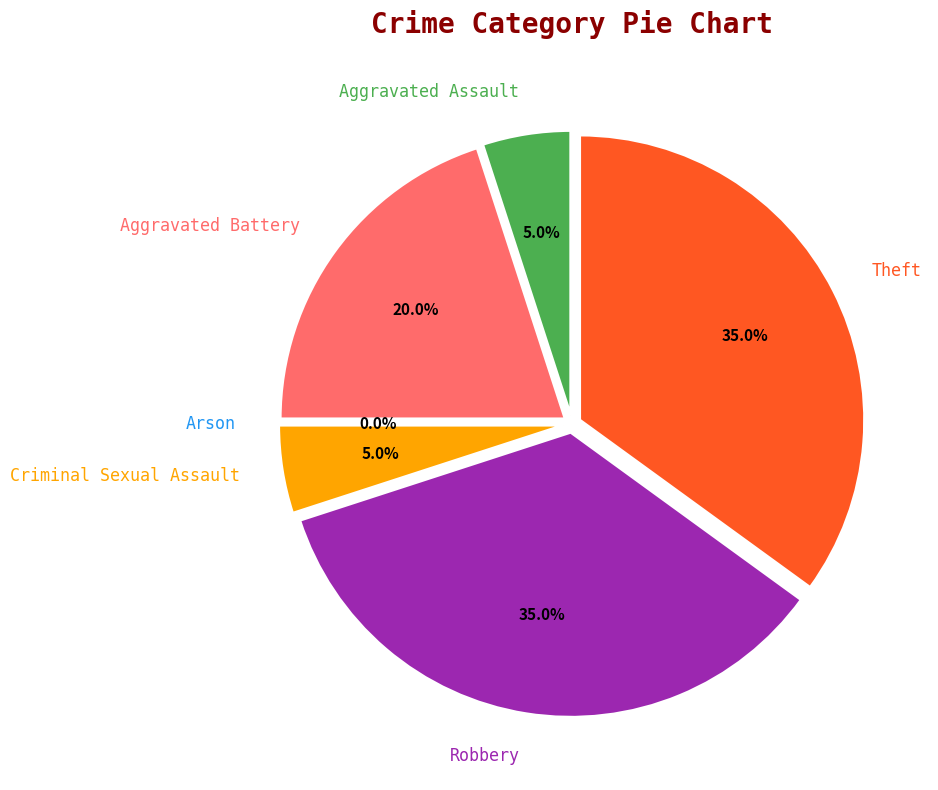

Which has a higher value, Theft or Robbery?

Theft